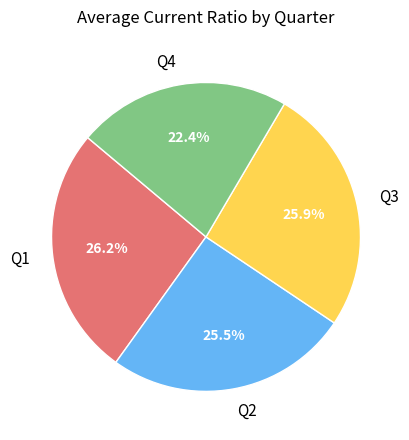

Is there any slice that represents more than half of the pie?

No